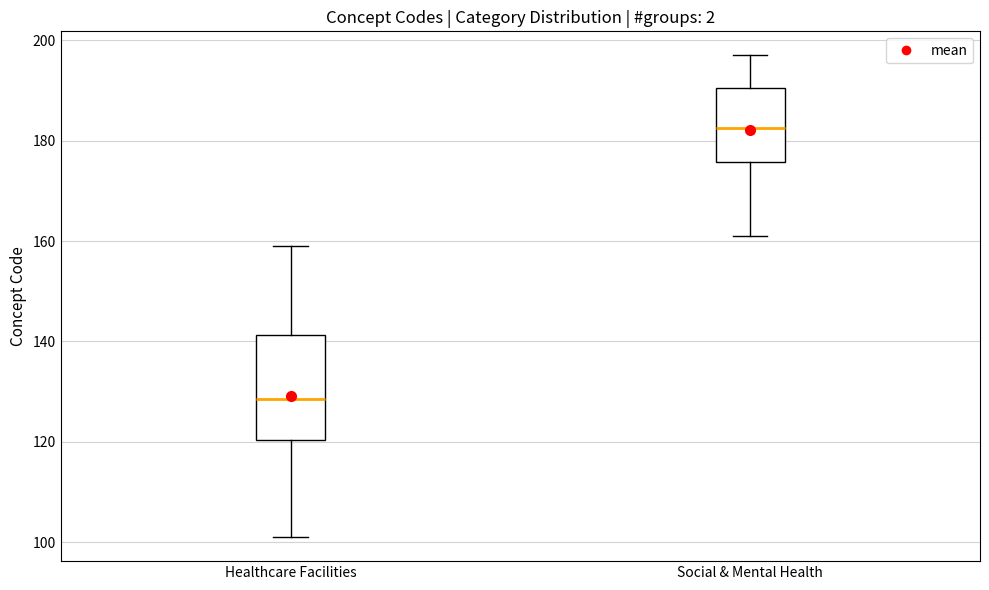

Reading left to right, transcribe this box plot: for each box, give where its median line is, the range the box spans, and where its two whiskers end, as read against the y-axis. The values are not printed on the chart, so give them approximately, as read against the axis.

Healthcare Facilities: median 128, box 120 to 142, whiskers 102 to 160
Social & Mental Health: median 182, box 176 to 190, whiskers 162 to 198